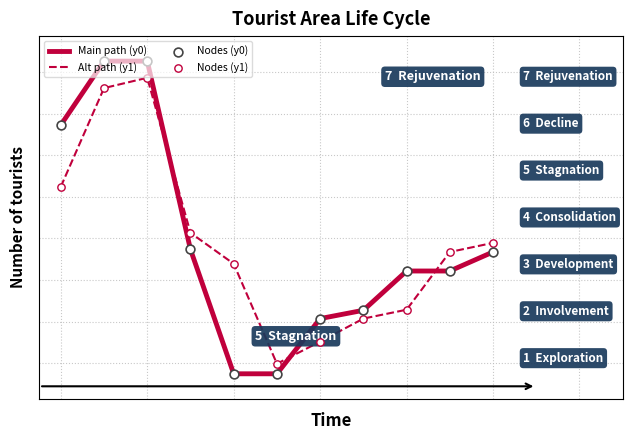

Which series has the largest total across all categories?

Main path (y0)